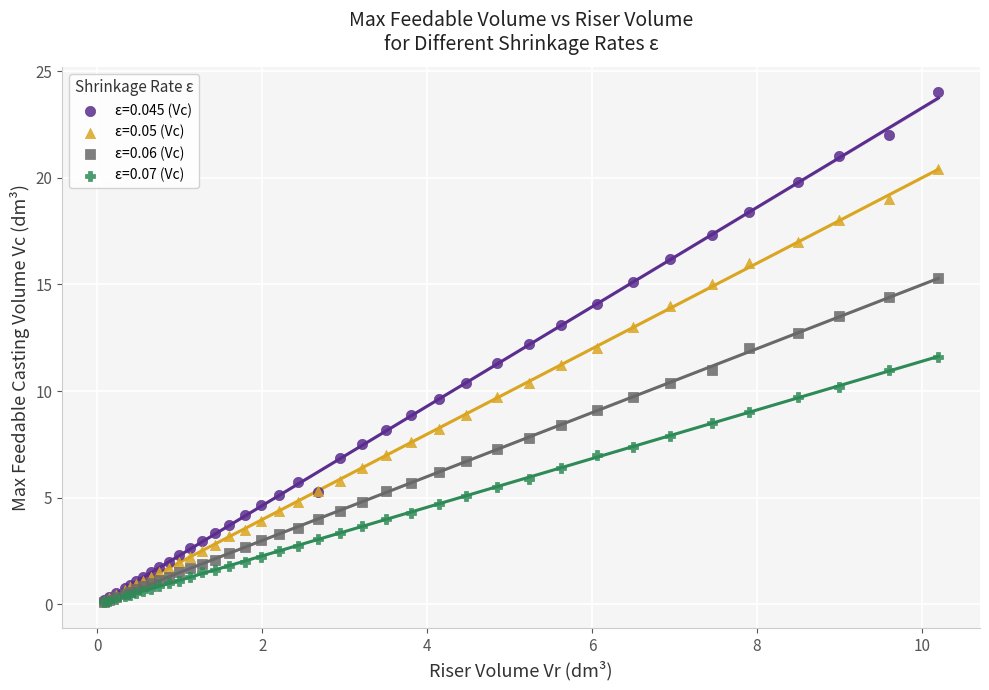

Which series has the widest spread of Y values?

ε=0.045 (Vc)